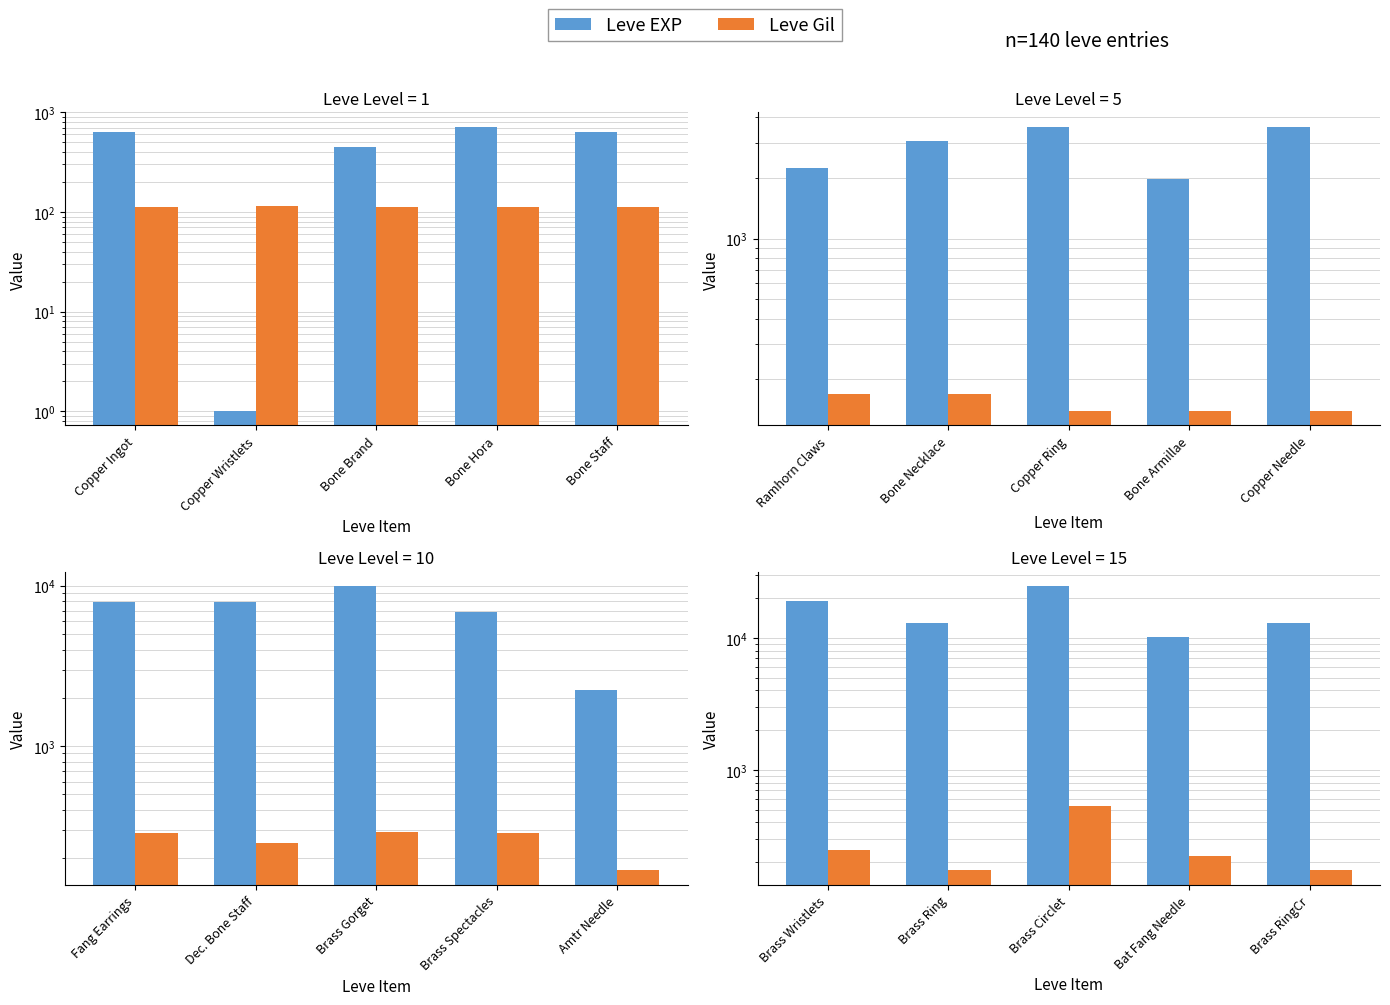

What position from the left is Brass Wristlets?

1